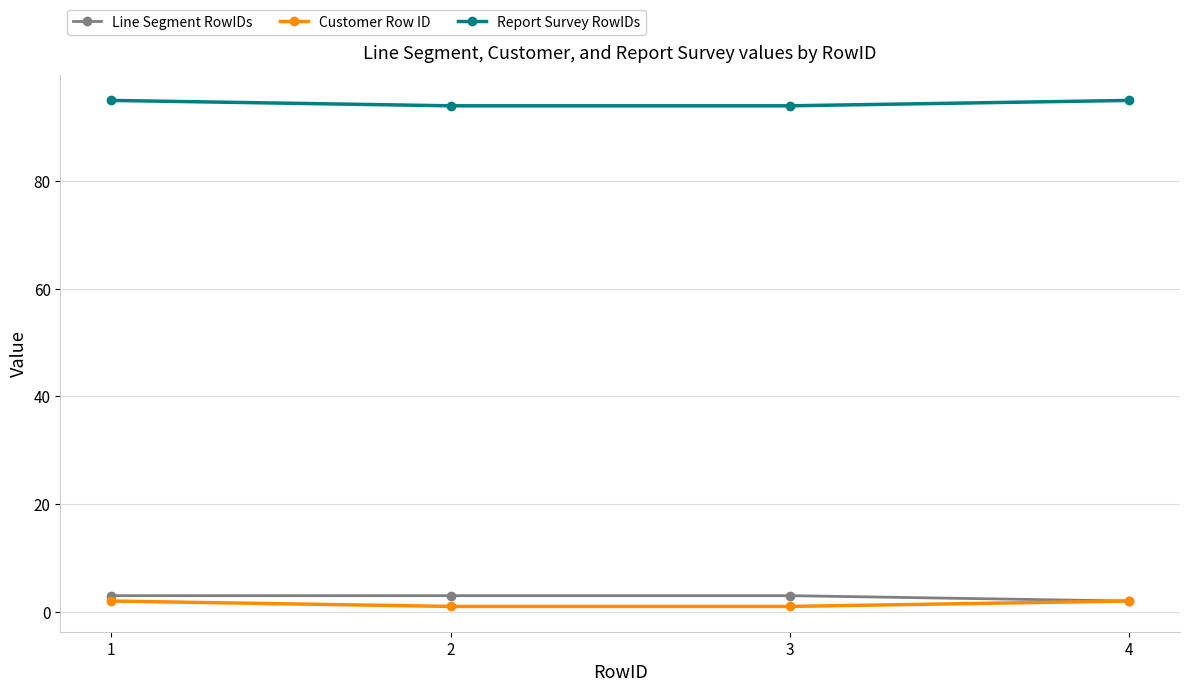

True or false: Line Segment RowIDs and Report Survey RowIDs cross at least once.

False